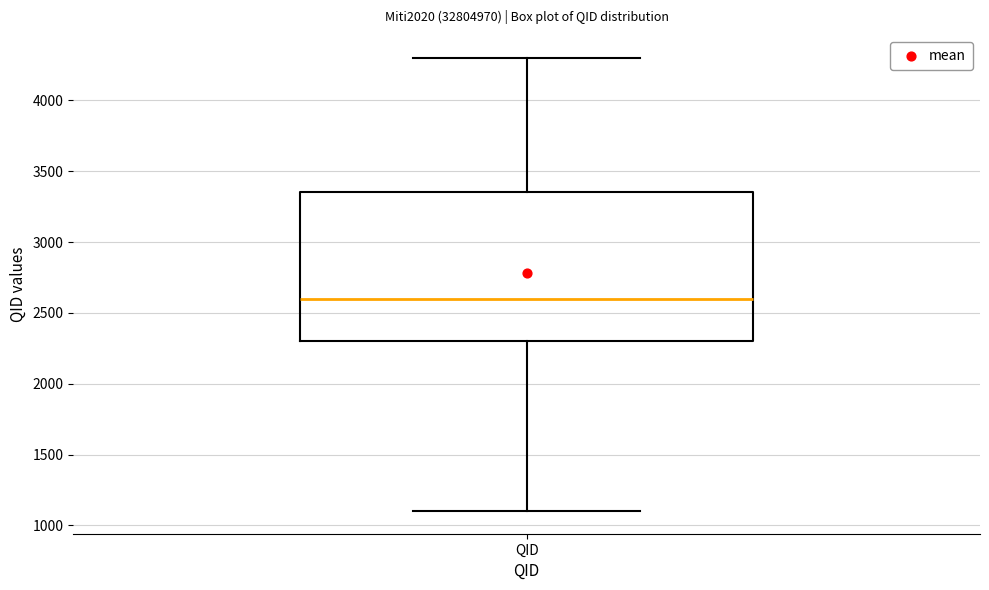

Transcribe this box plot: give where the median line is, the range the box spans, and where the two whiskers end, as read against the y-axis. The values are not printed on the chart, so give them approximately, as read against the axis.

median 2600, box 2300 to 3350, whiskers 1100 to 4300